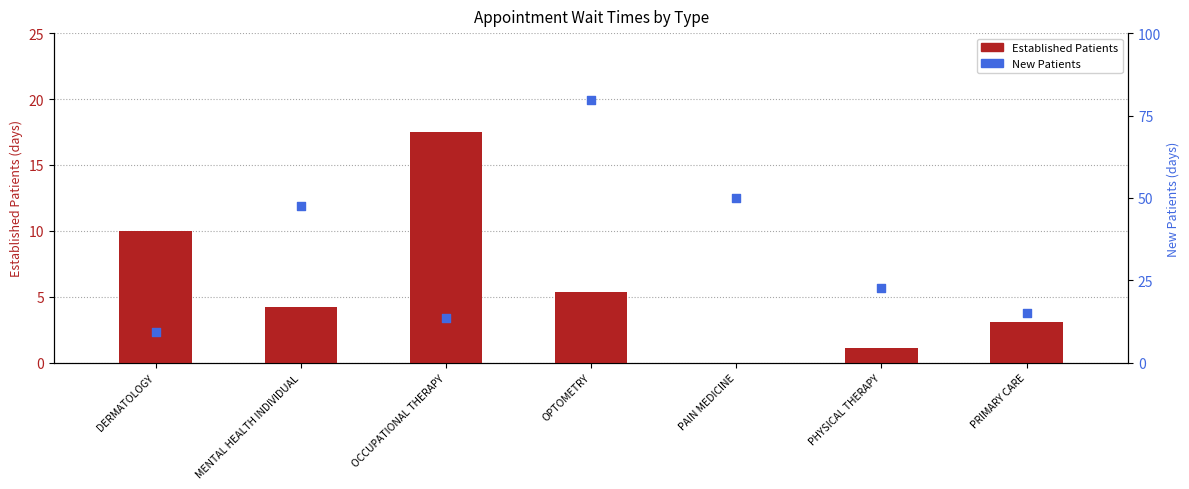

Which series reaches the maximum Y coordinate?

New Patients